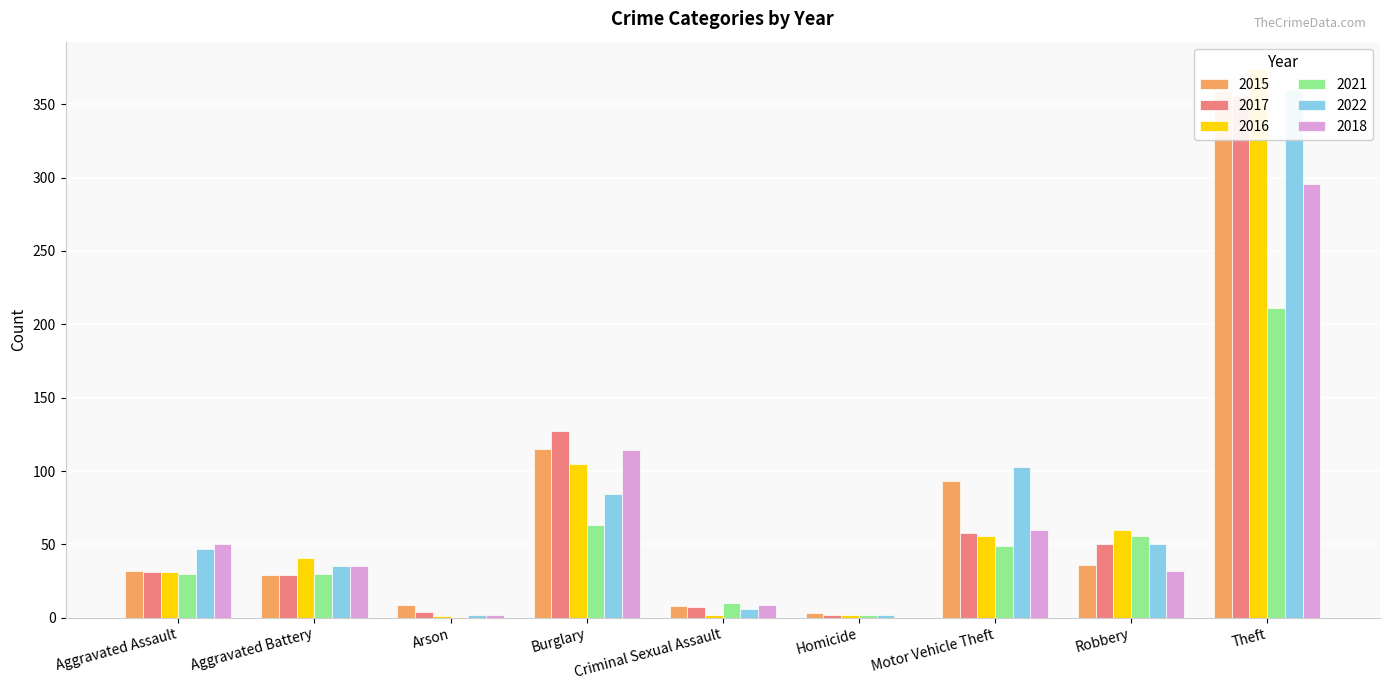

Which series has the largest total across all categories?

2022